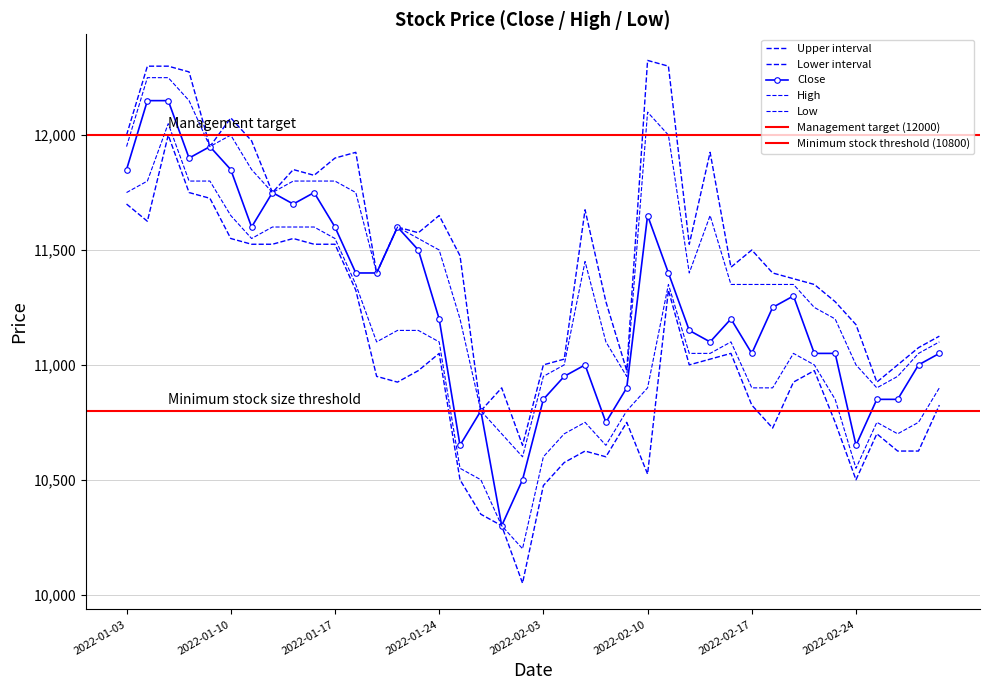

How many interior local valleys does the Close series have?

9